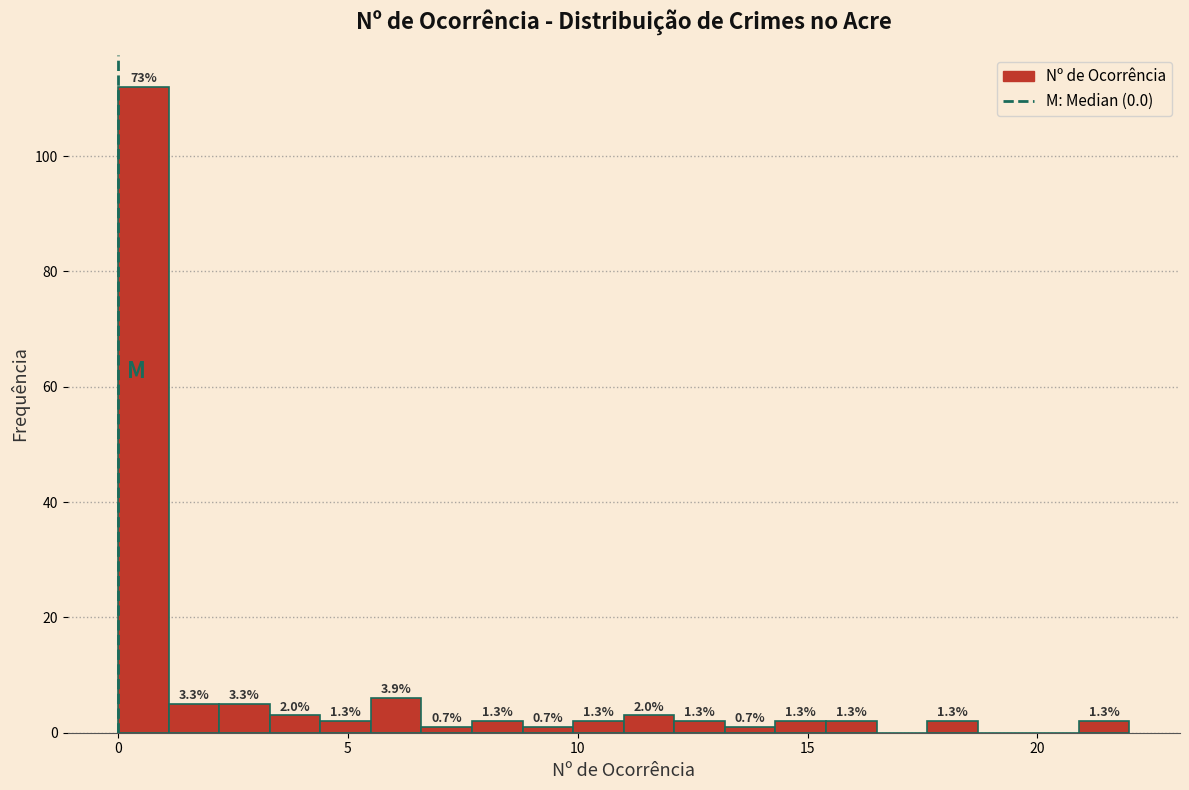

Read against the x-axis, roughly where is the centre of the tallest bar?

0.5